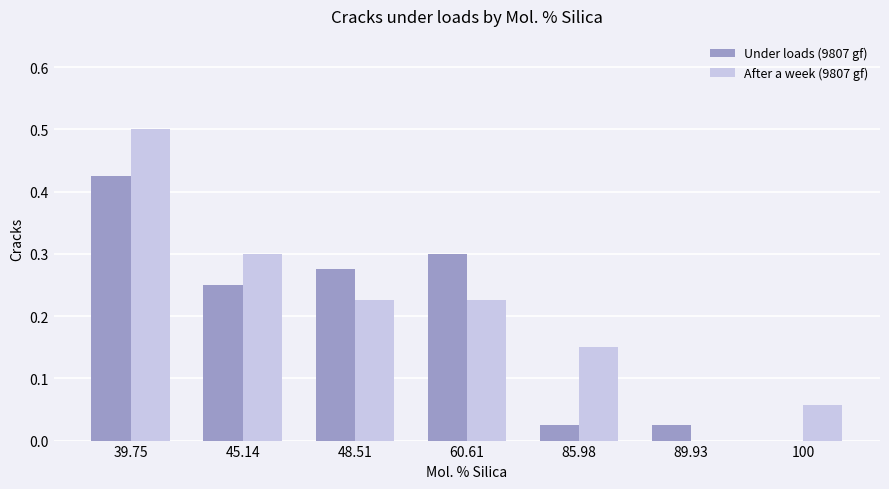

At which category is the sum across all series the highest?

39.75